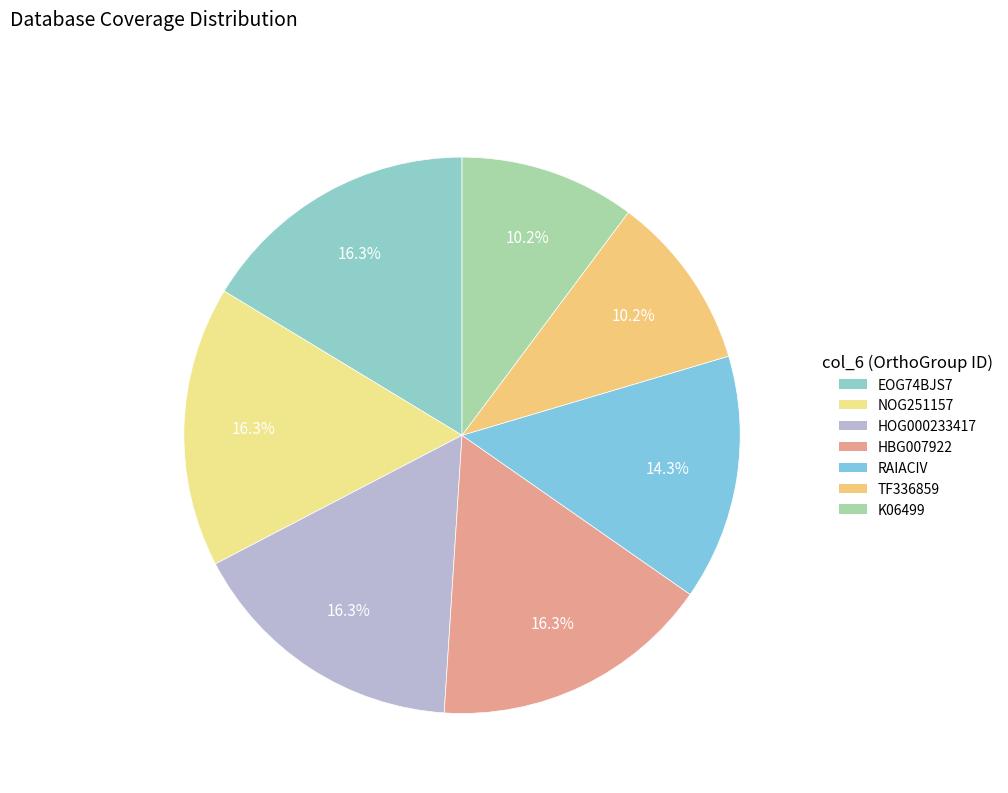

Is it true that HOG000233417 is 27% of the pie?

False